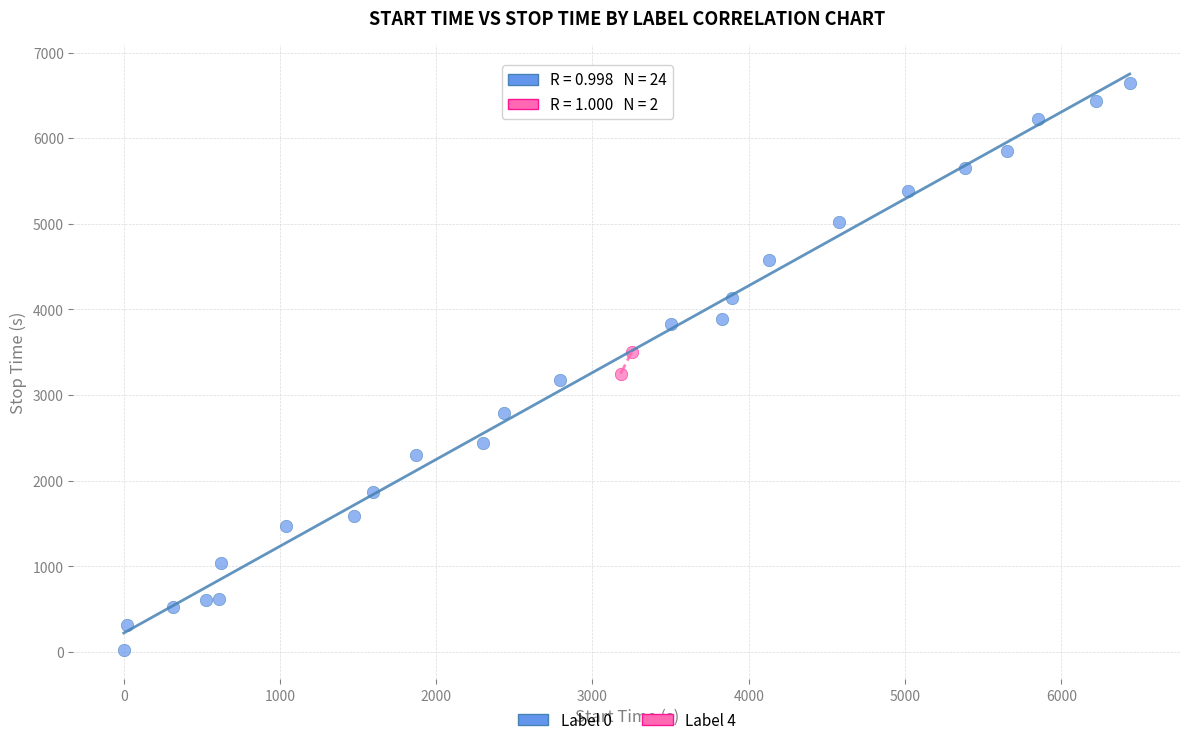

Which series reaches the minimum Y coordinate?

Label 0